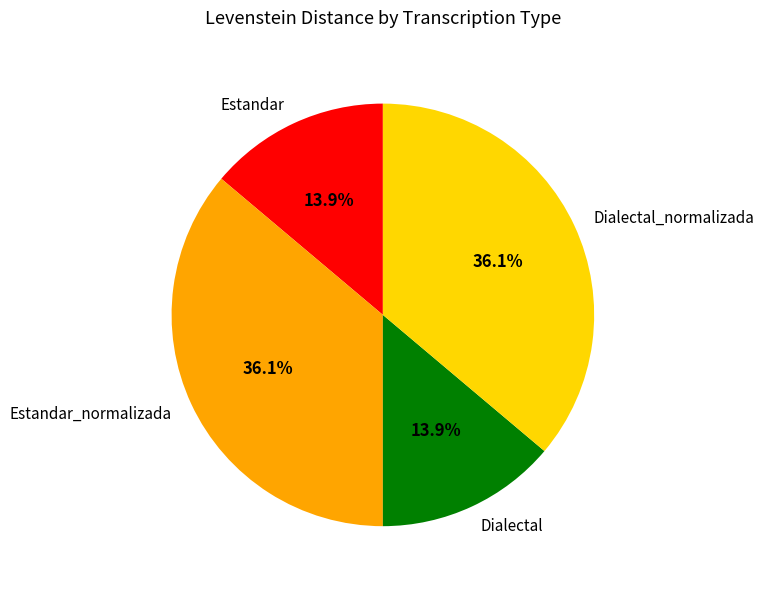

What is the ratio of the value at Dialectal to the value at Dialectal_normalizada?

0.4